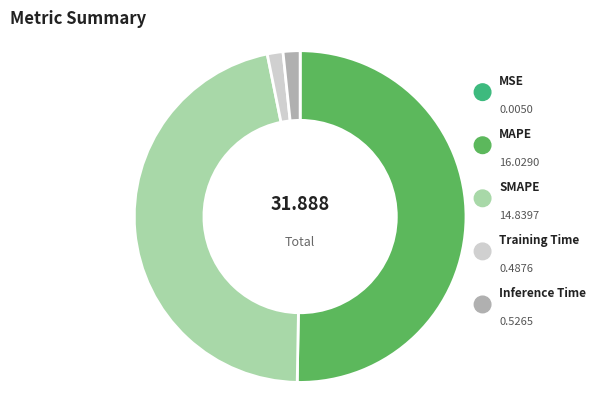

To the nearest percent, what portion does Inference Time represent?

2%